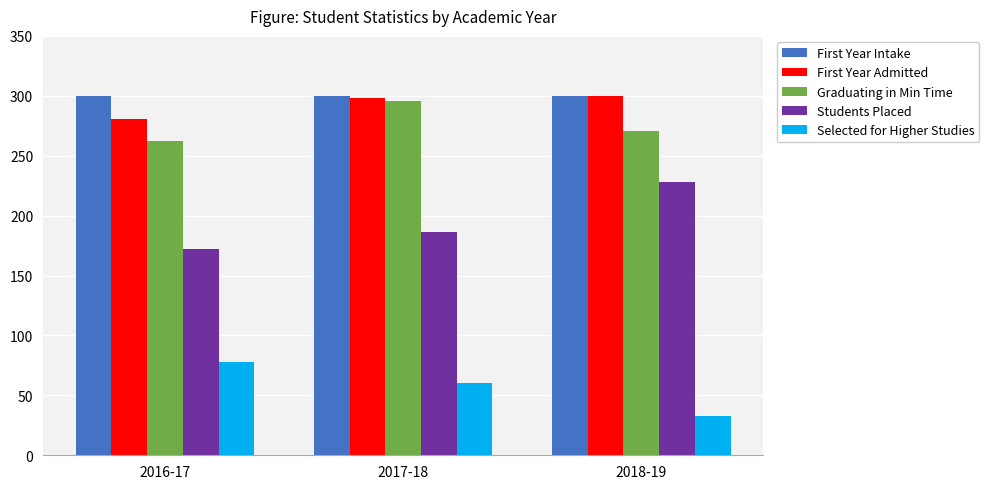

What is the minimum value shown in the chart?

33